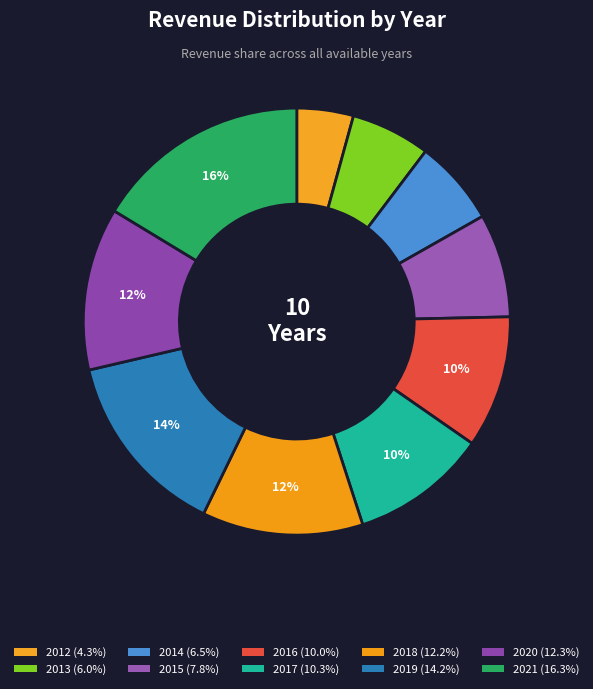

The 2014 slice represents 6% of the pie. True or false?

True